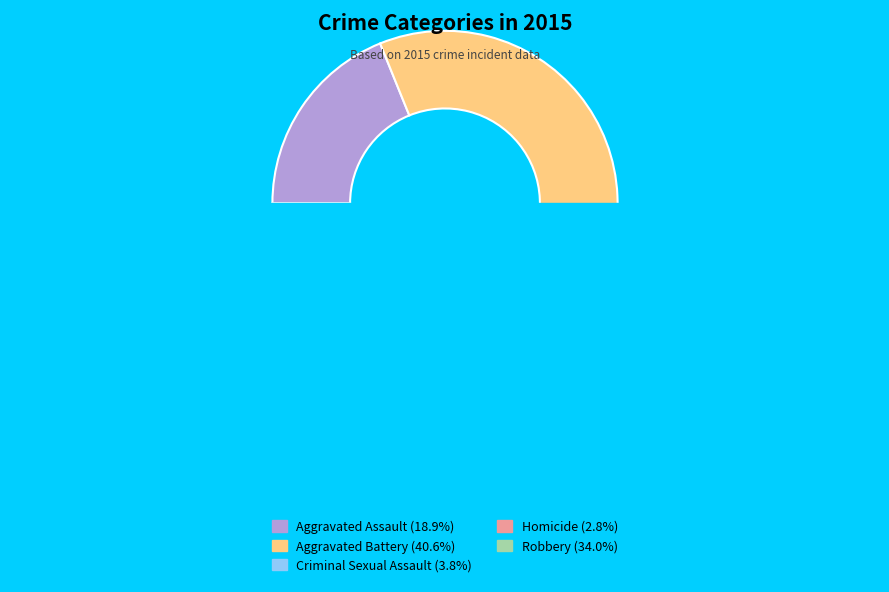

True or false: Aggravated Assault accounts for 29% of the total.

False